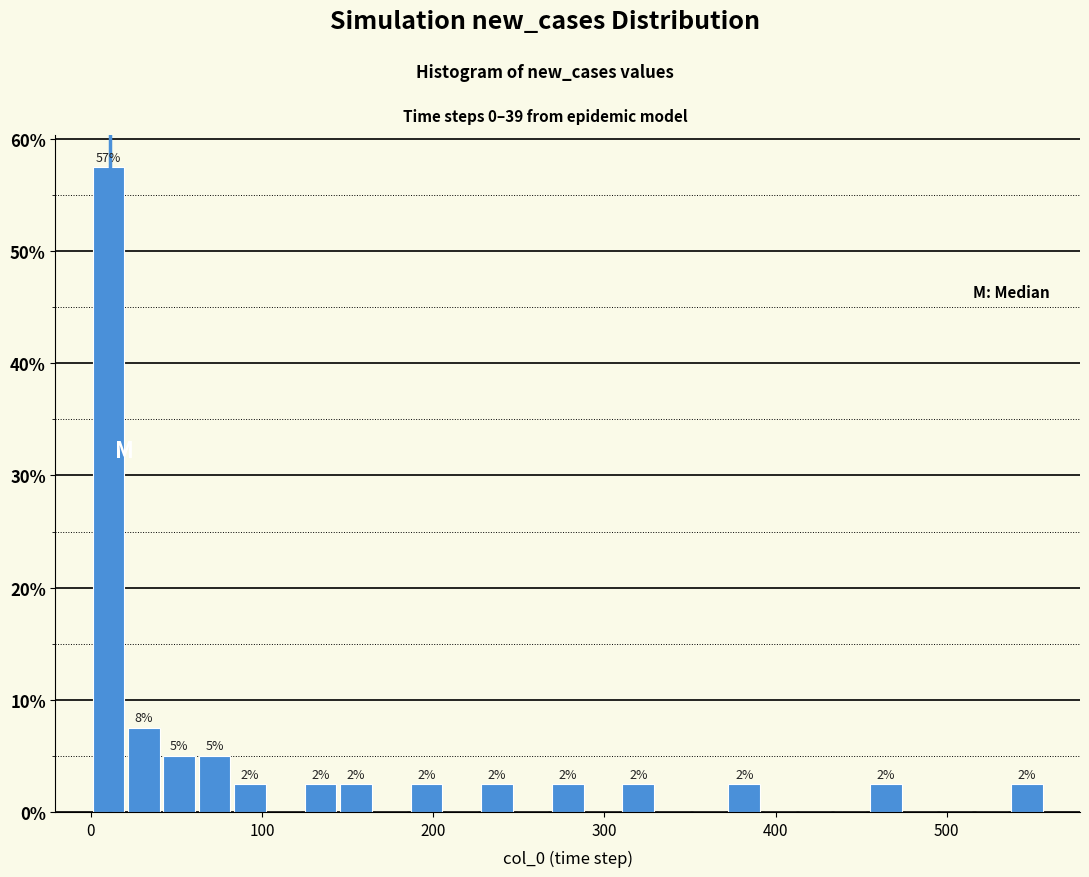

Around what value on the x-axis is the tallest bar? Give the approximate position of its centre, as read against the axis.

10